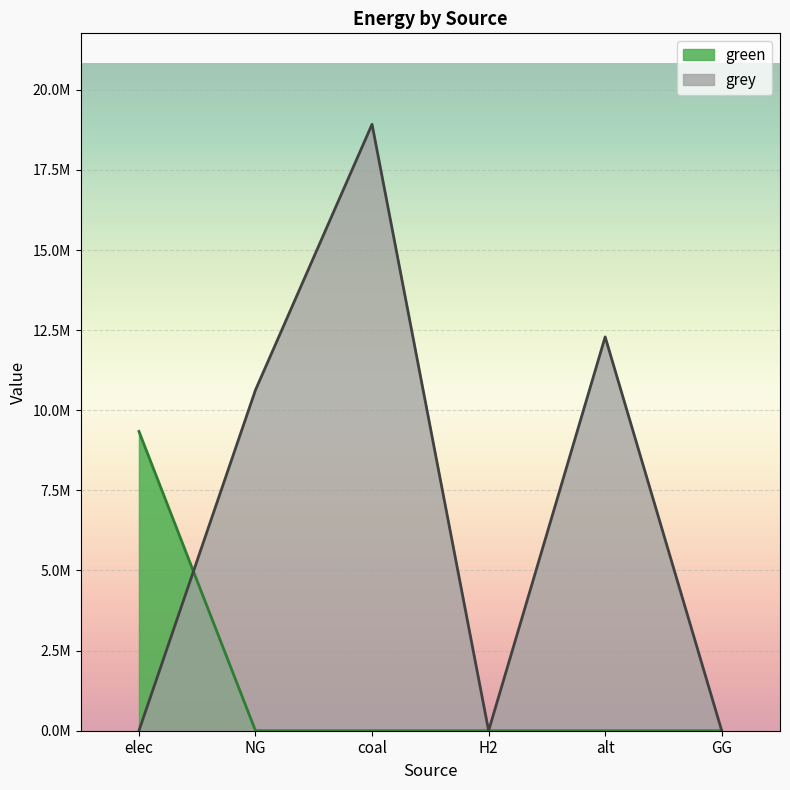

Reading right to left, what are all the values shown in this chart?

green: GG=0.0	alt=0.0	H2=0.0	coal=0.0	NG=0.0	elec=9340137.1
grey: GG=0.0	alt=12288253.3	H2=0.0	coal=18922657.3	NG=10632587.5	elec=0.0